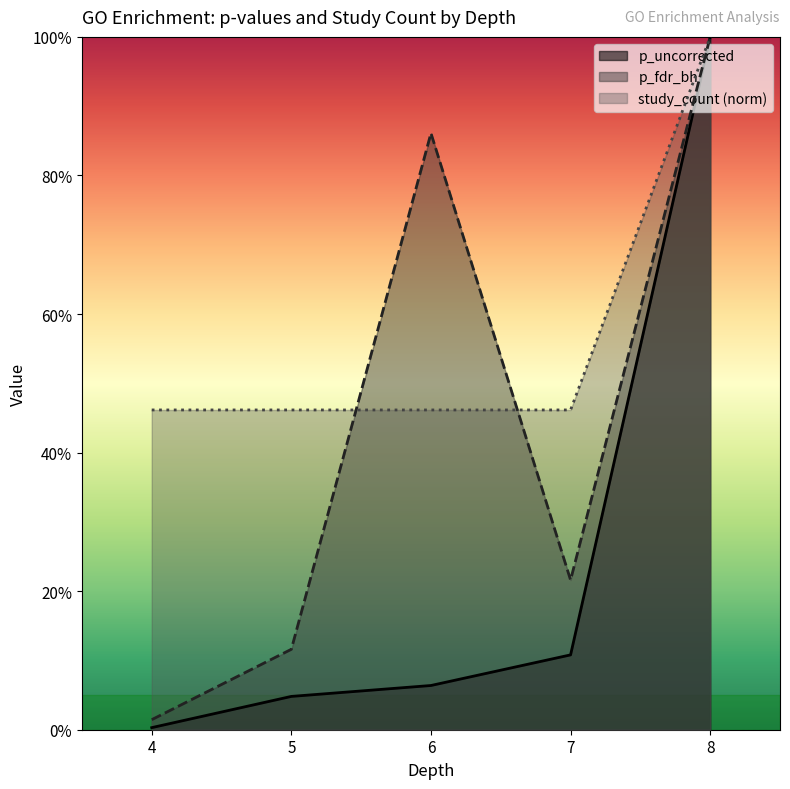

Which series has the largest total across all categories?

study_count (norm)